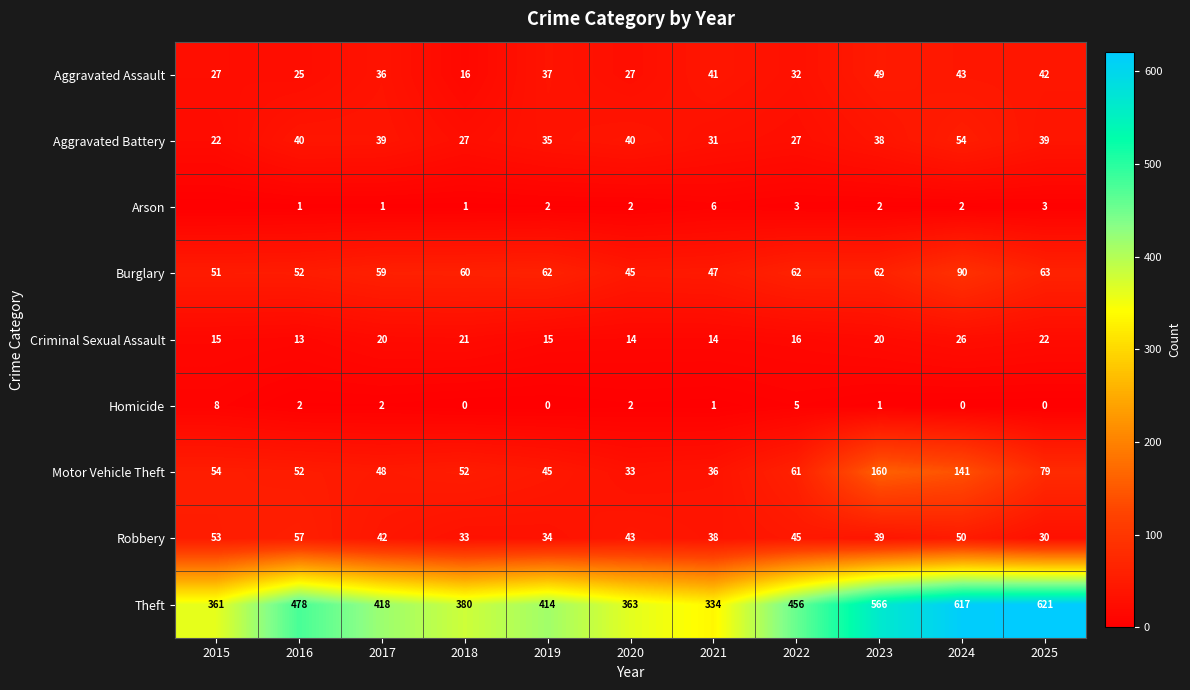

What is the sum of all Criminal Sexual Assault values?

196